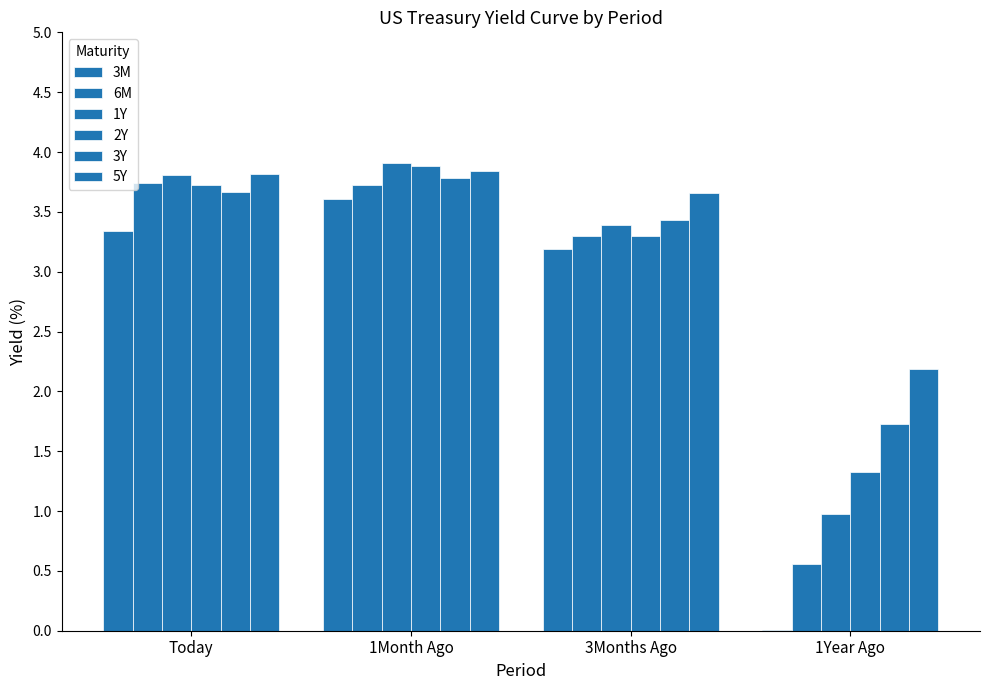

The value of 2Y at 1Year Ago is 0.8. True or false?

False